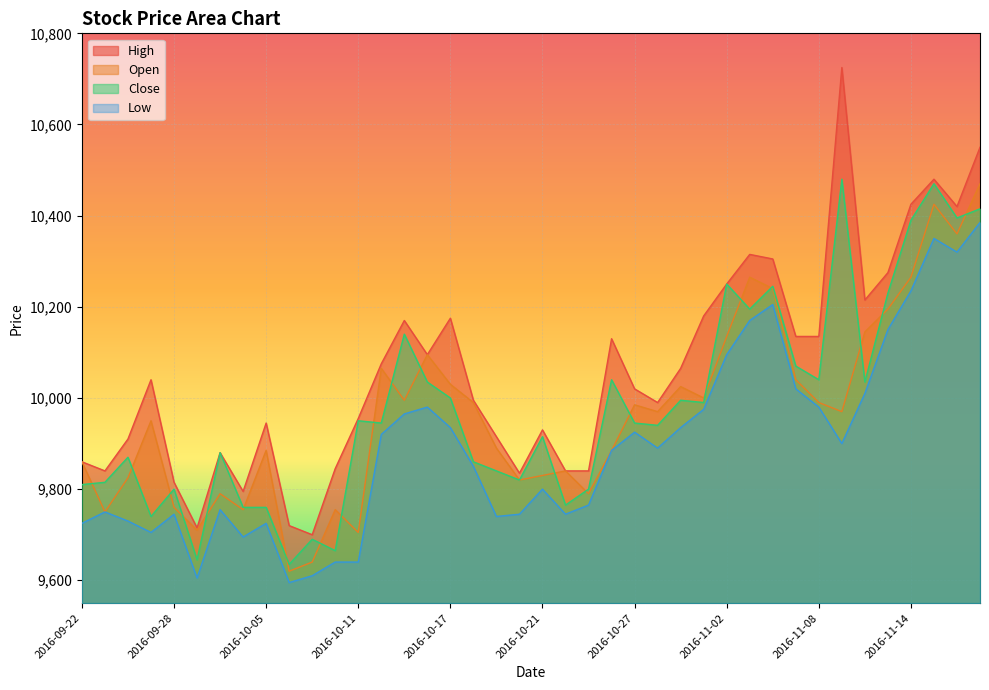

The Close series shows 9740 at 2016-09-27. True or false?

True